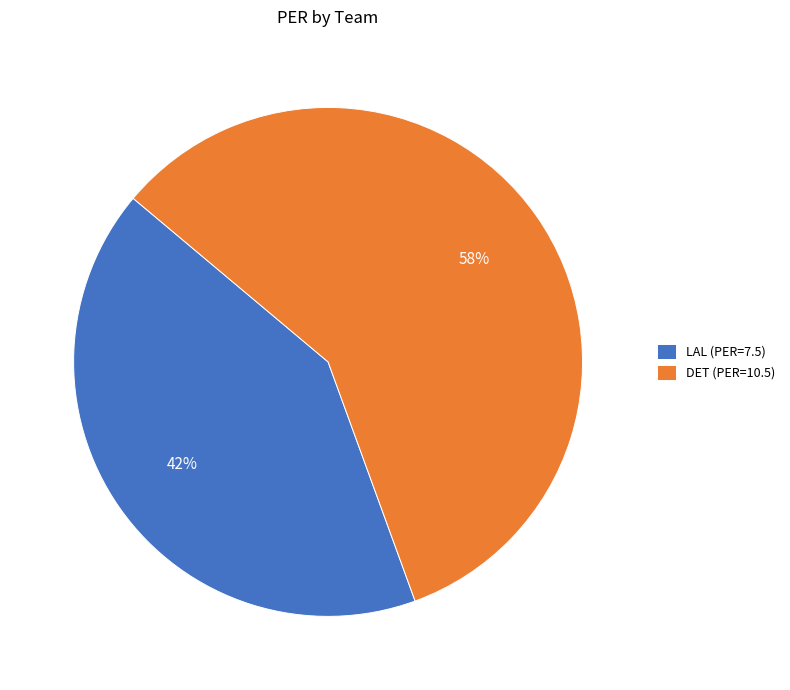

Does any single category account for the majority?

Yes